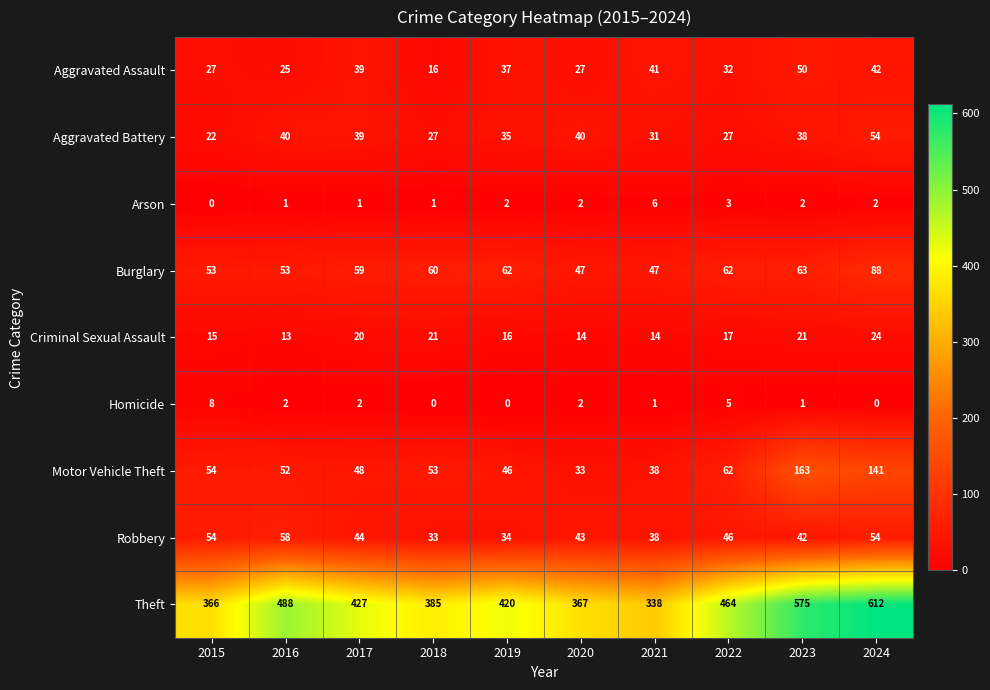

Between 2017 and 2022, which series saw the biggest shift?

Theft